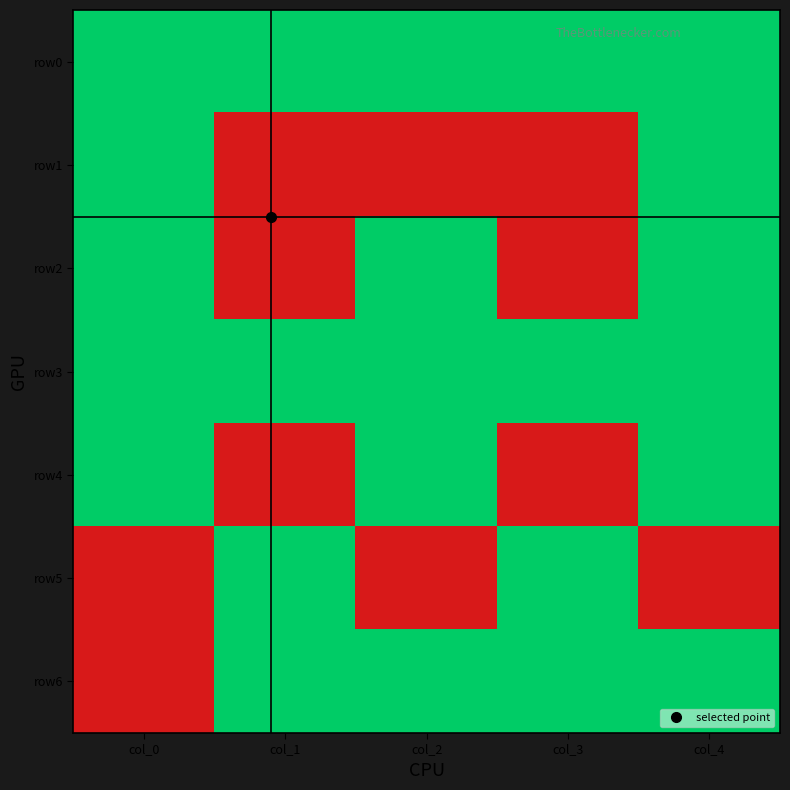

Between col_2 and col_4, which series saw the biggest shift?

row1